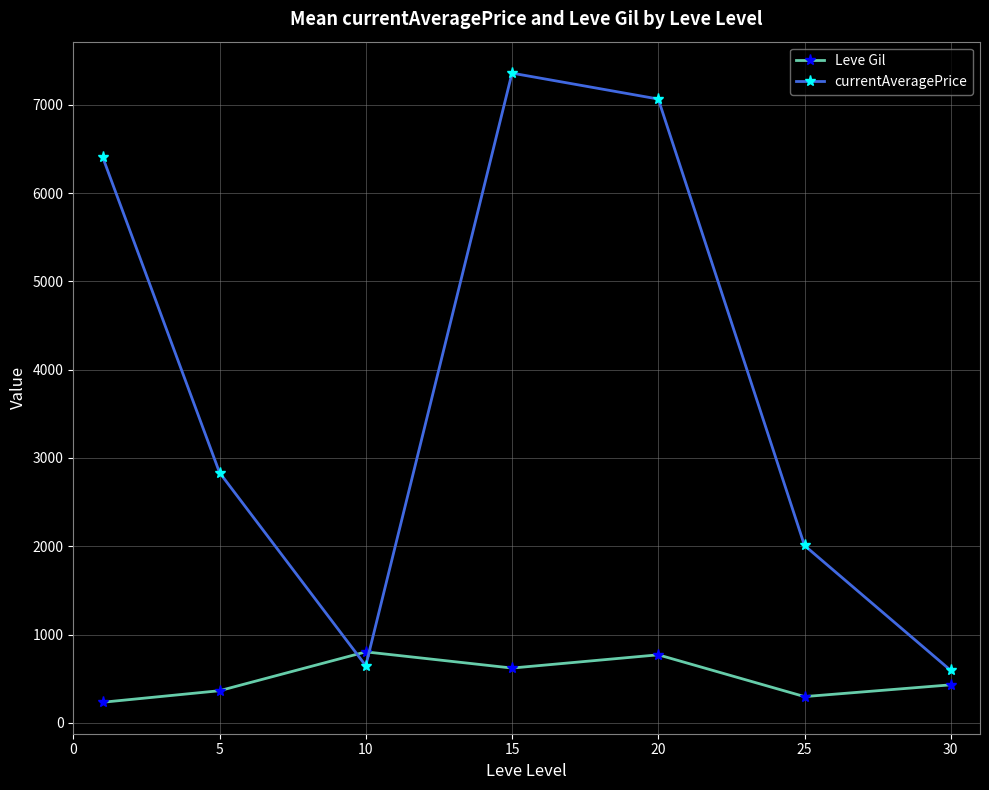

What is the difference between the second highest and minimum values in the currentAveragePrice series?

6472.5